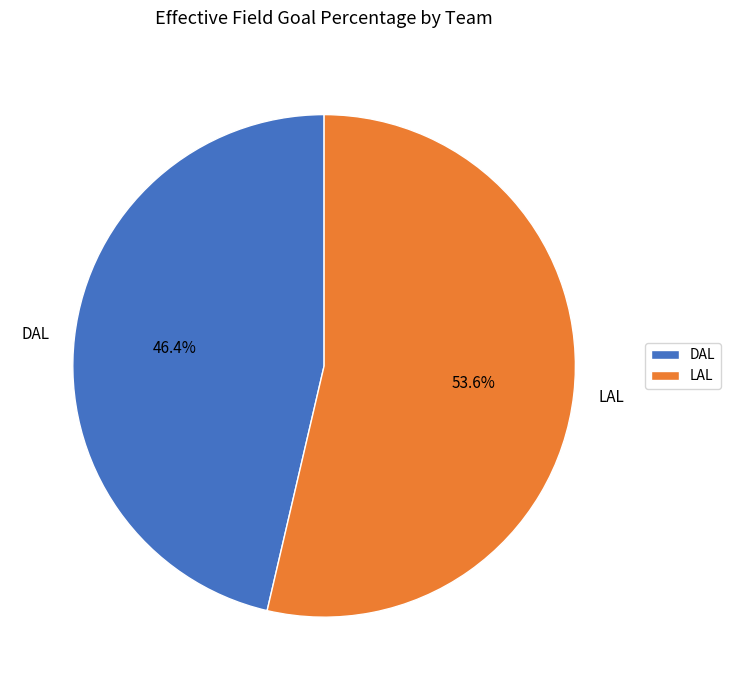

To the nearest percent, what portion does DAL represent?

46%